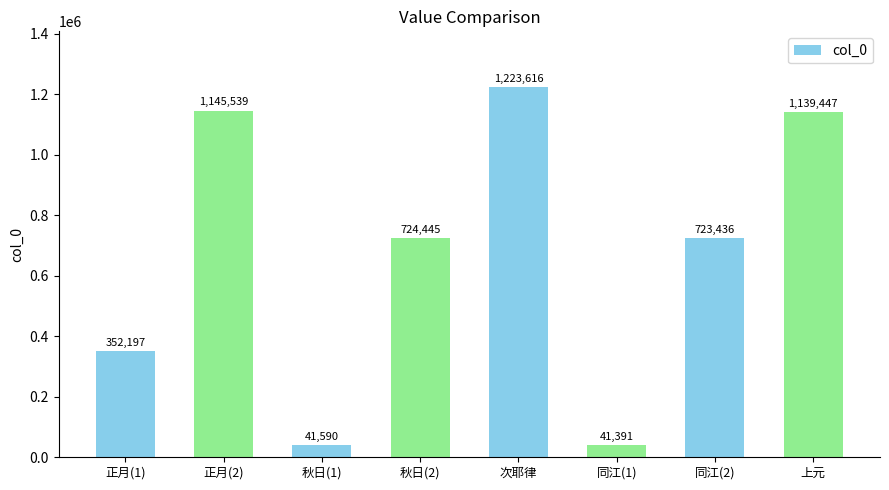

Reading left to right, what are all the values shown in this chart?

正月(1)=352197	正月(2)=1145539	秋日(1)=41590	秋日(2)=724445	次耶律=1223616	同江(1)=41391	同江(2)=723436	上元=1139447